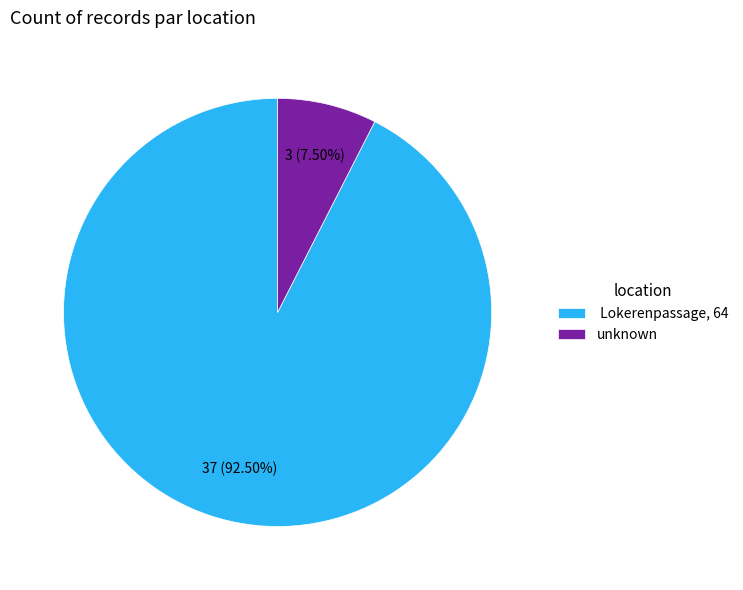

Which category has the biggest portion of the pie?

Lokerenpassage, 64